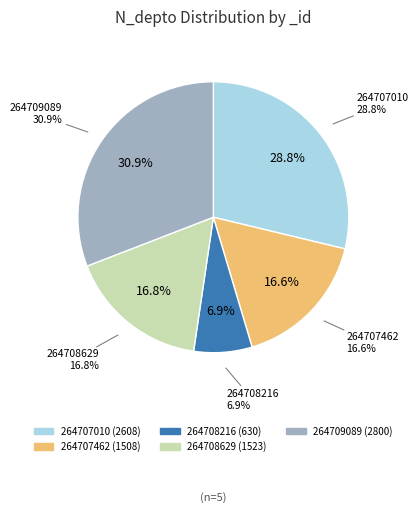

Rank the categories by value from highest to lowest.

264709089, 264707010, 264708629, 264707462, 264708216